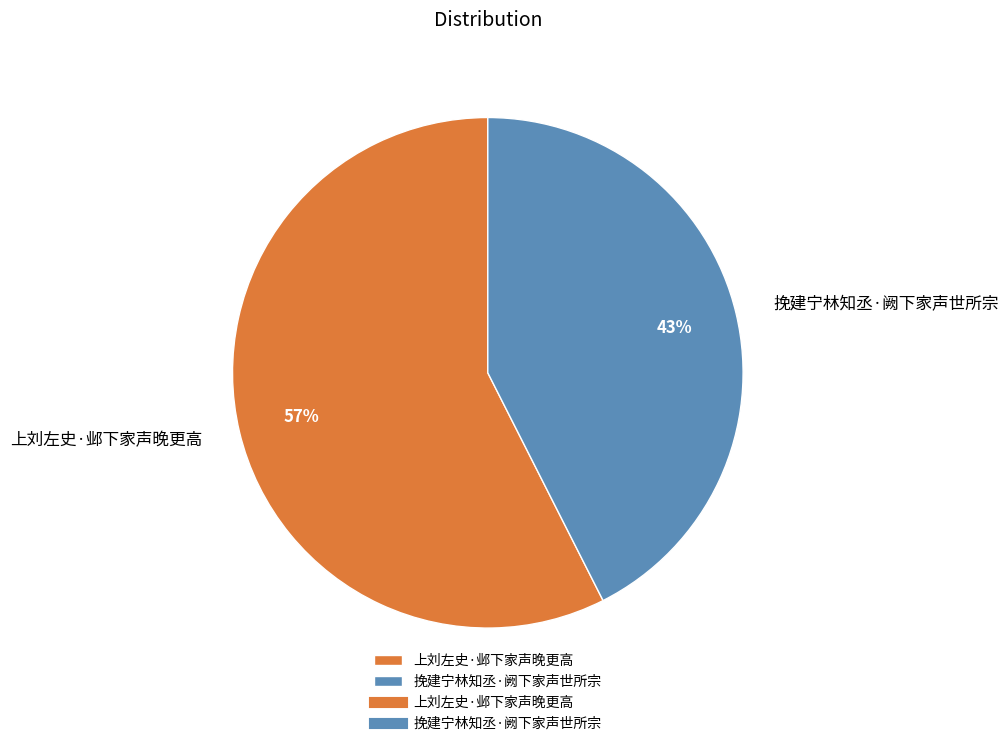

Which slice is the largest?

上刘左史·邺下家声晚更高